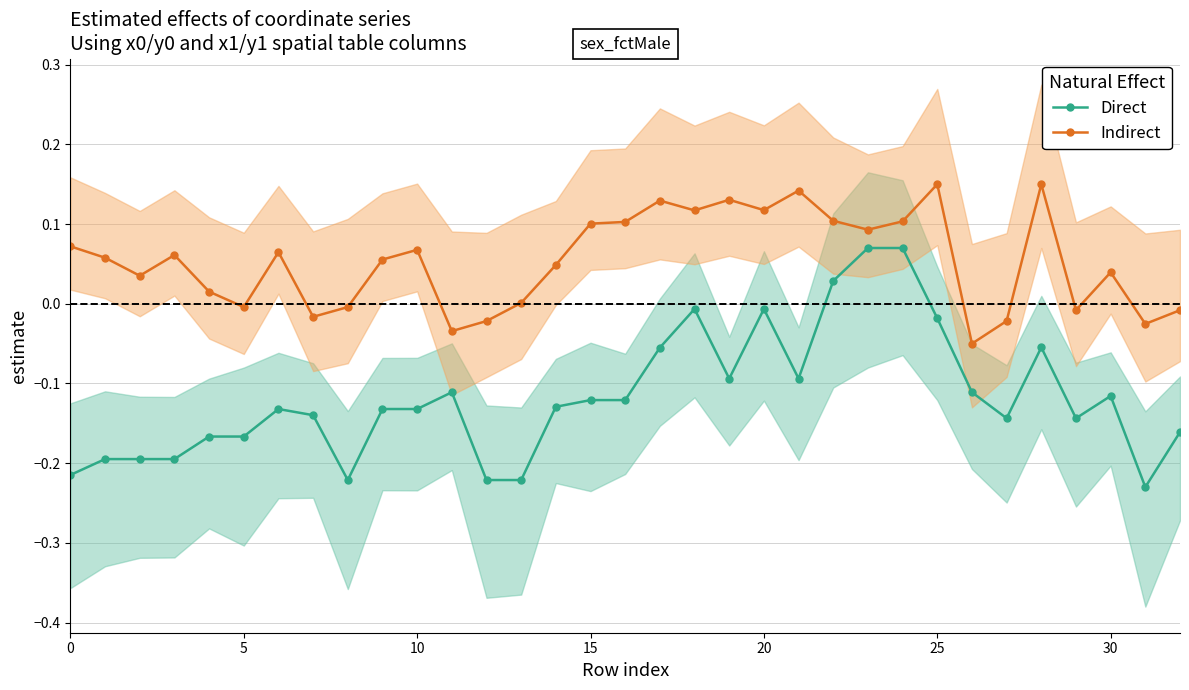

At which label does Direct first exceed 0?

22